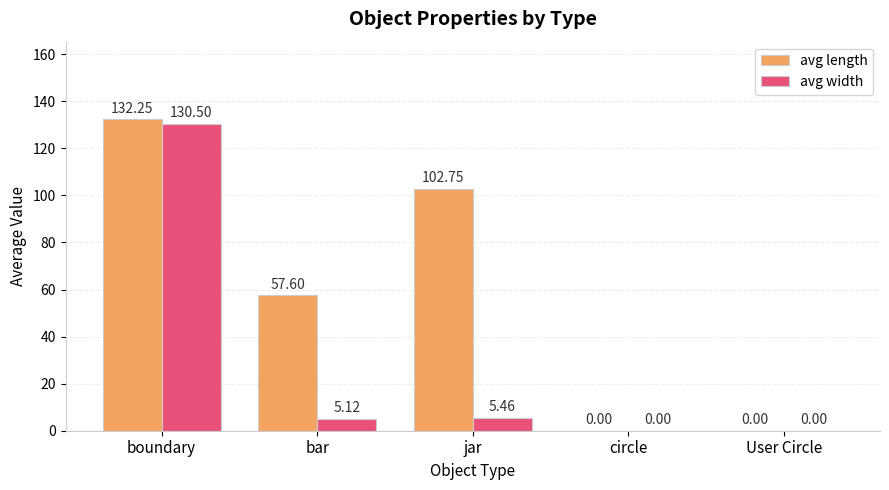

Is the value of avg width at circle greater than the value of avg length at boundary?

No